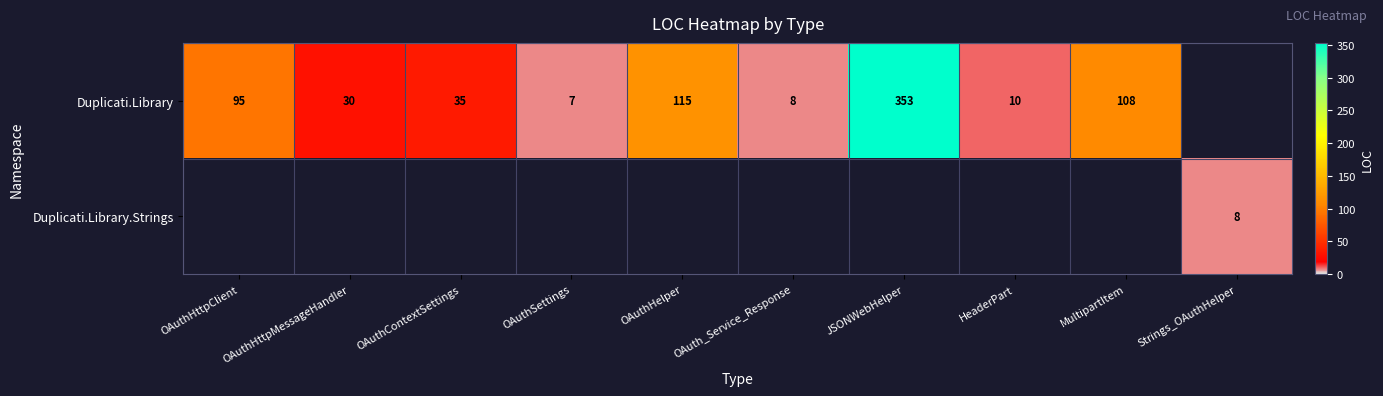

At which category does the chart reach its minimum across all series?

OAuthSettings